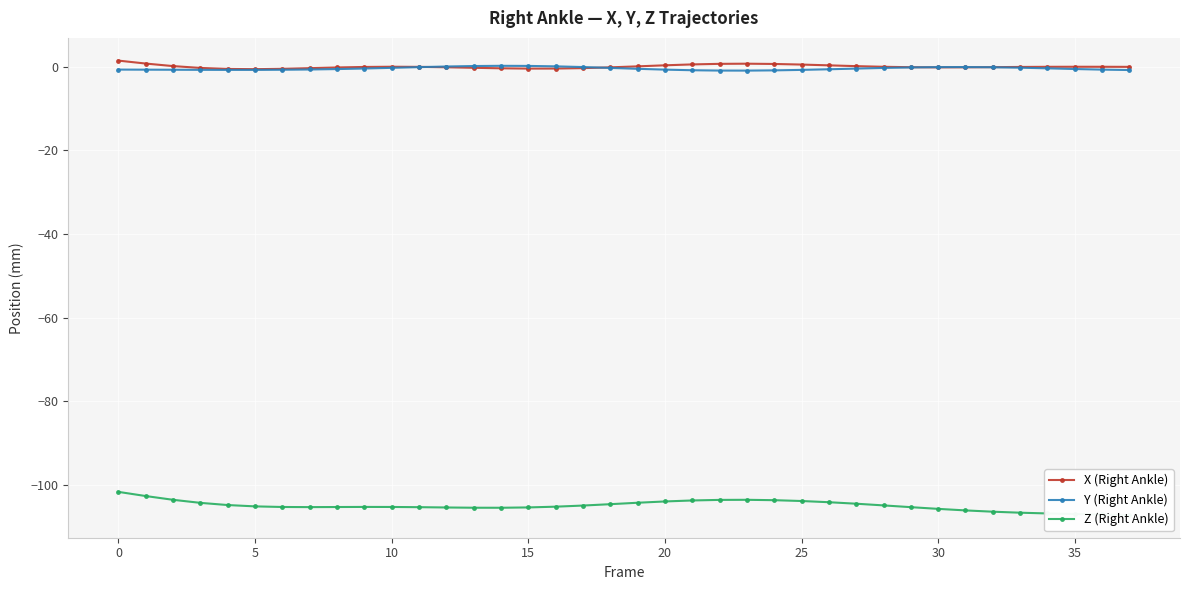

How many times do X (Right Ankle) and Y (Right Ankle) cross each other?

4